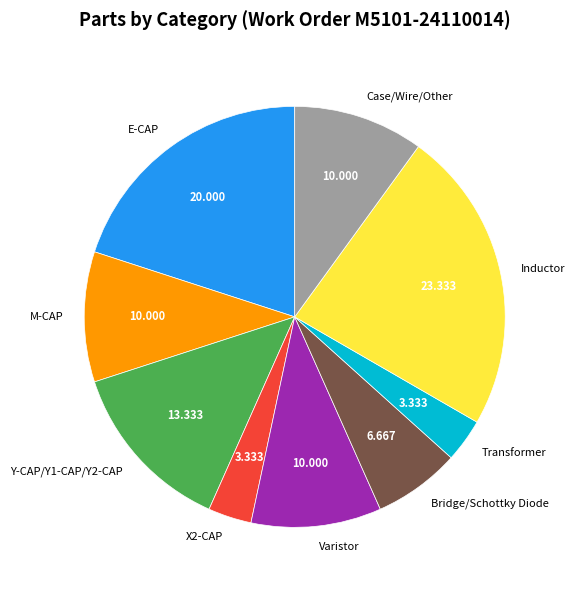

Which has a higher value, X2-CAP or Case/Wire/Other?

Case/Wire/Other